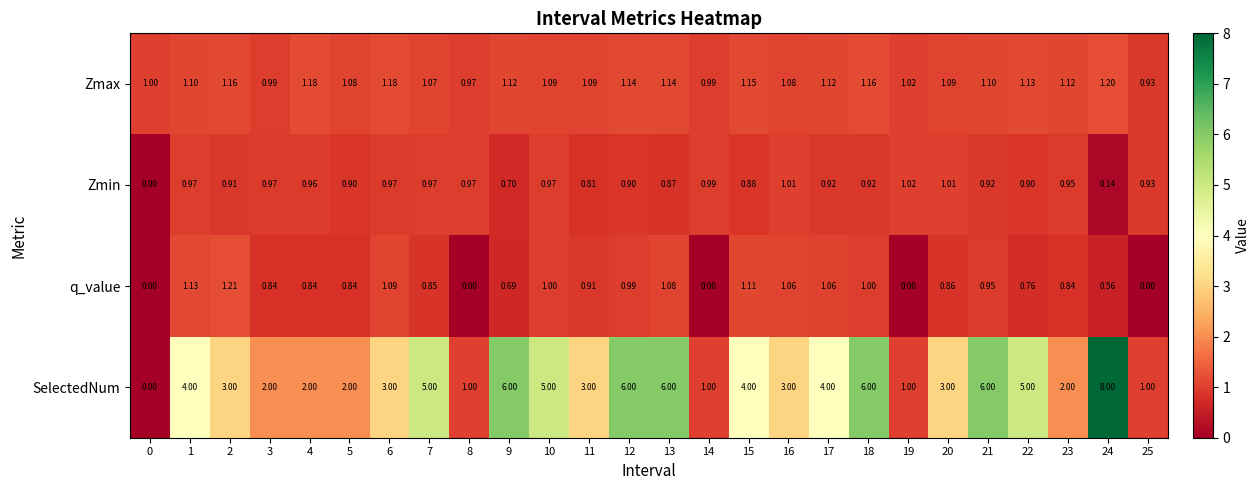

Which series has the largest total across all categories?

SelectedNum